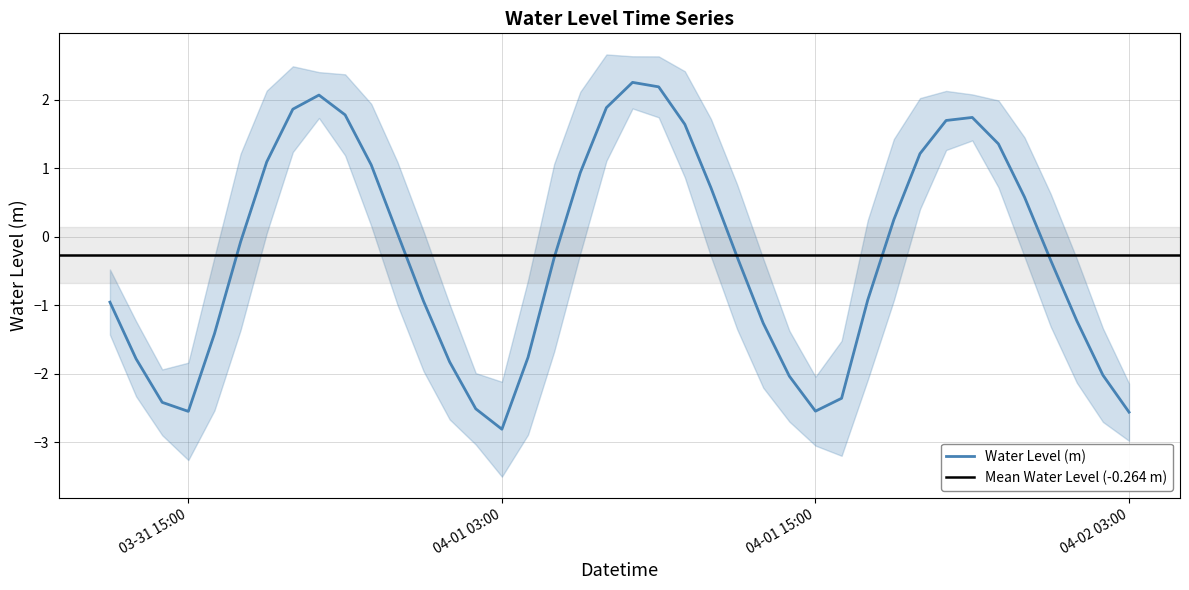

Is it true that the value at 2025-04-01 17:00:00 is -0.3?

False